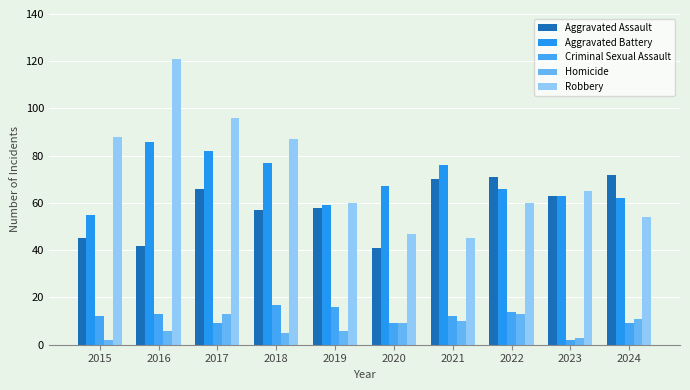

How many data points does each series have?

10